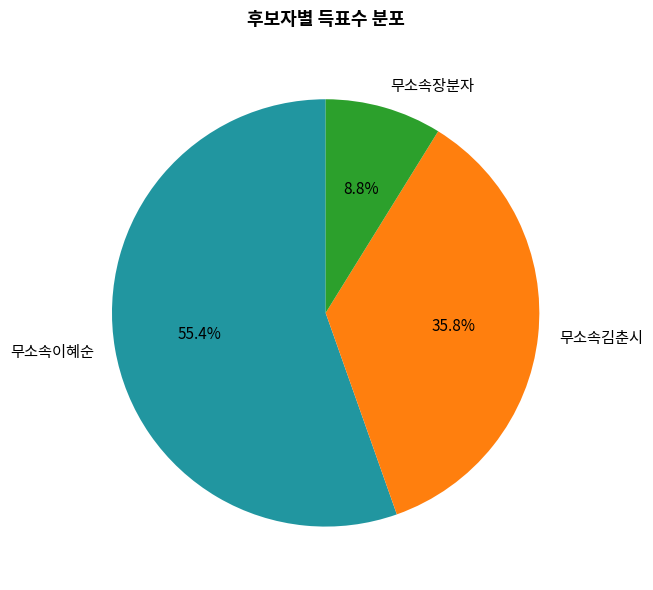

To the nearest percent, what is the difference between the 무소속장분자 and 무소속이혜순 slice percentages?

47%